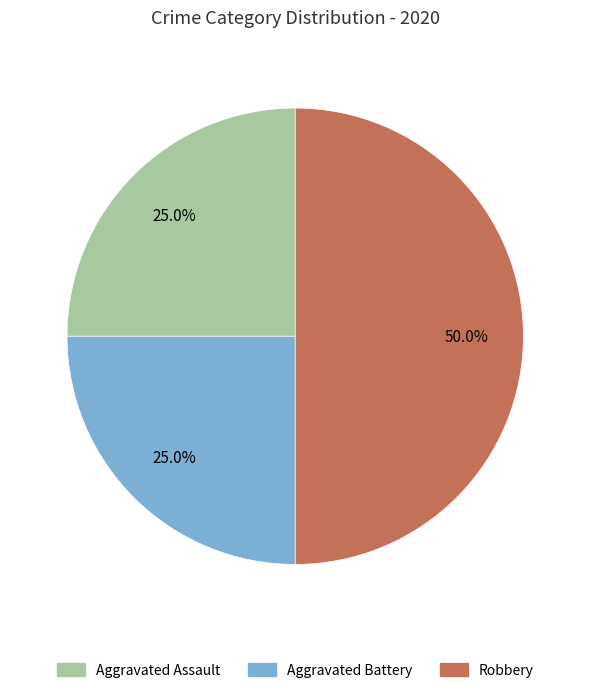

Does Aggravated Assault account for over 50% of the chart?

No